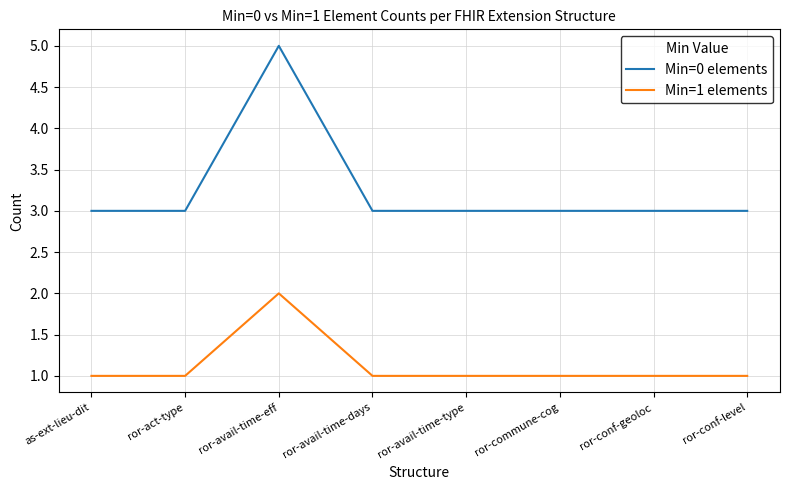

Reading left to right, list all the values displayed in this chart.

Min=0 elements: 3	3	5	3	3	3	3	3
Min=1 elements: 1	1	2	1	1	1	1	1